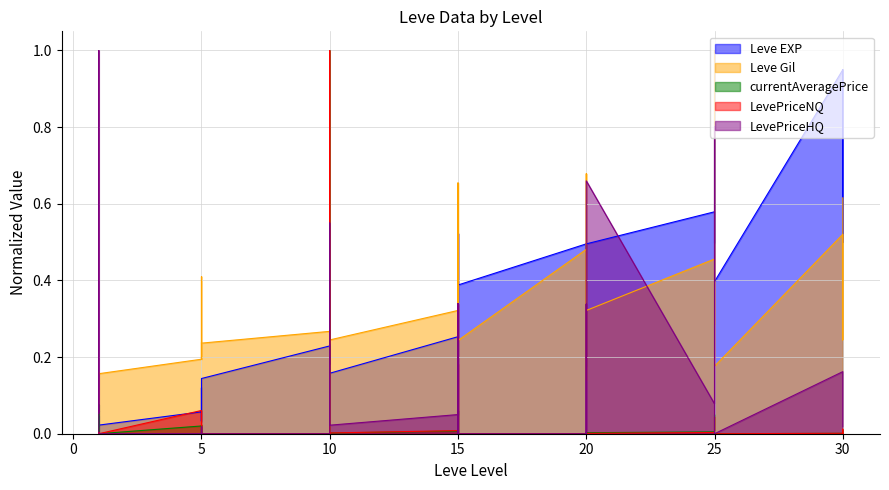

How many lines are shown in the chart?

5